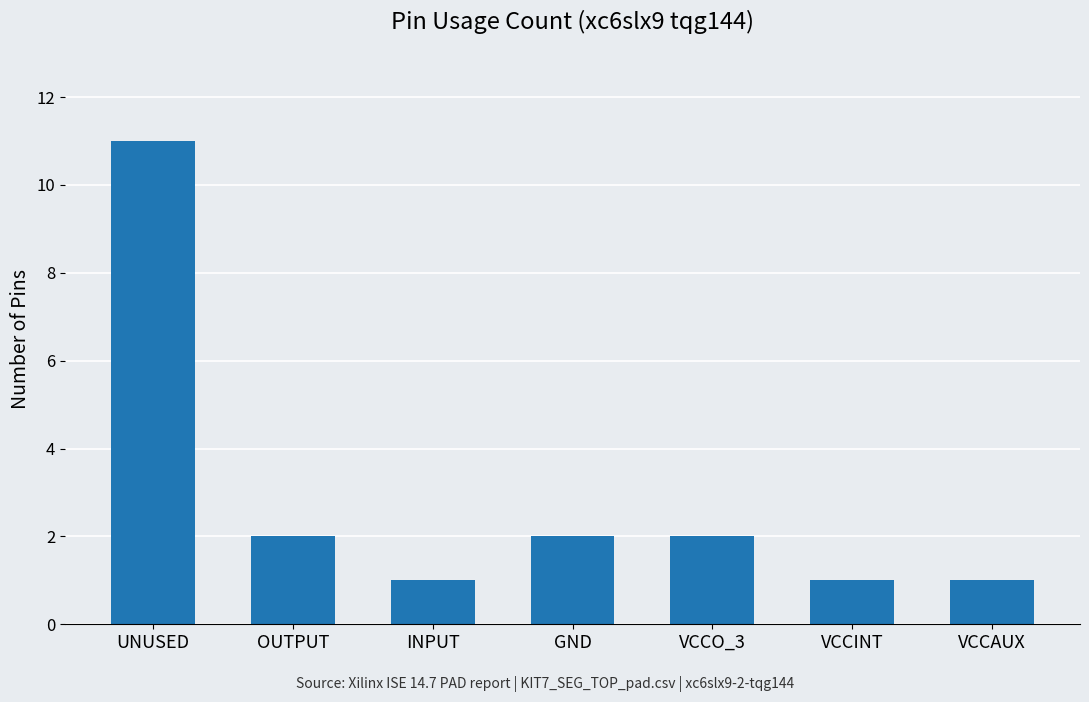

What is the change in value from UNUSED to VCCAUX?

-10